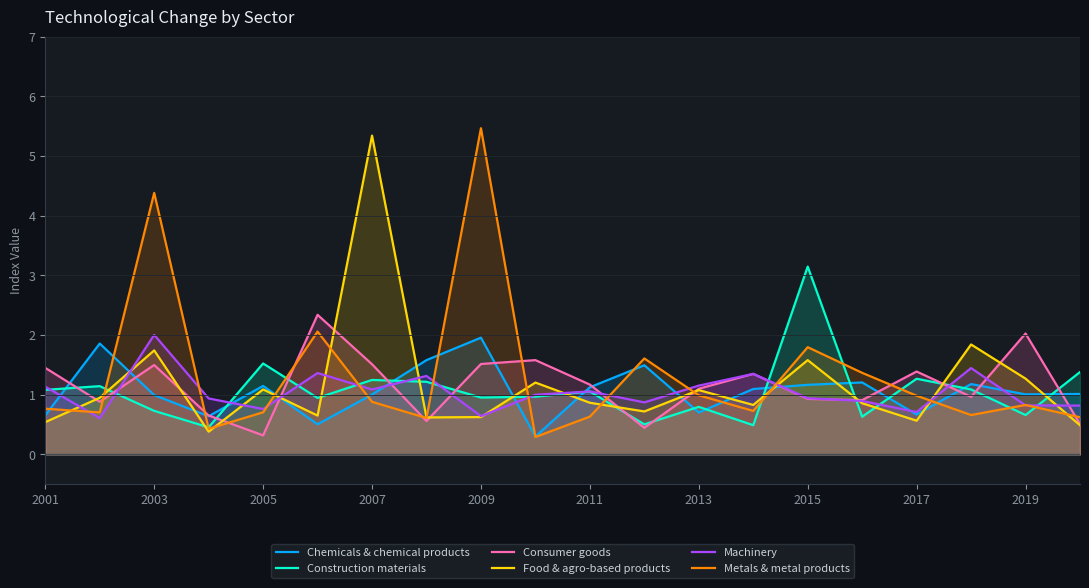

What is the approximate value of Construction materials at 2011?

1.1